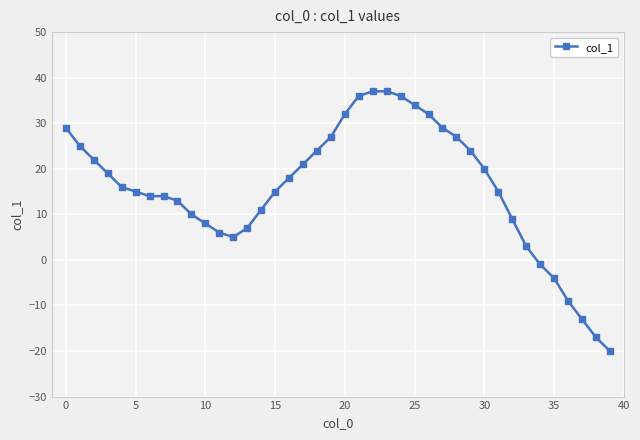

What is the average value?

16